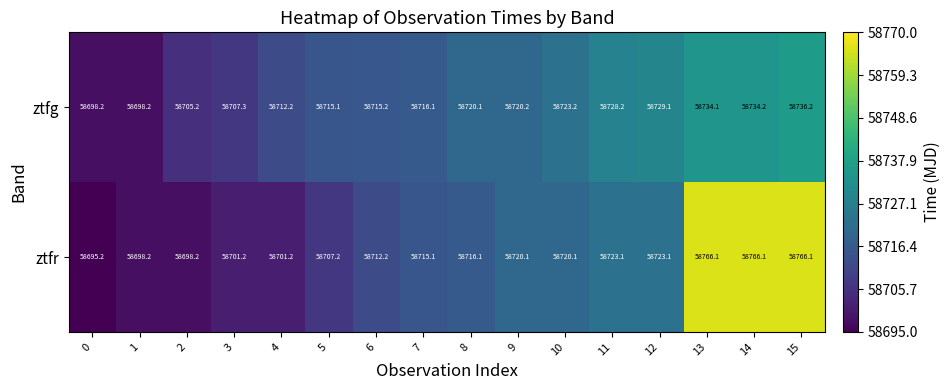

Is it true that ztfg equals 16454.4 at 9?

False